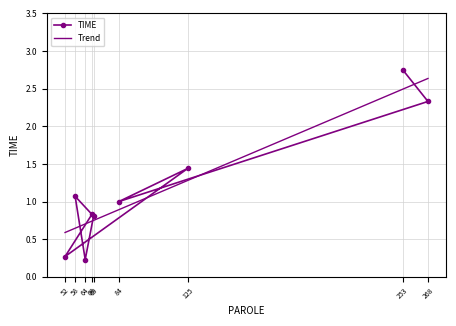

How many data points are less than 1?

4